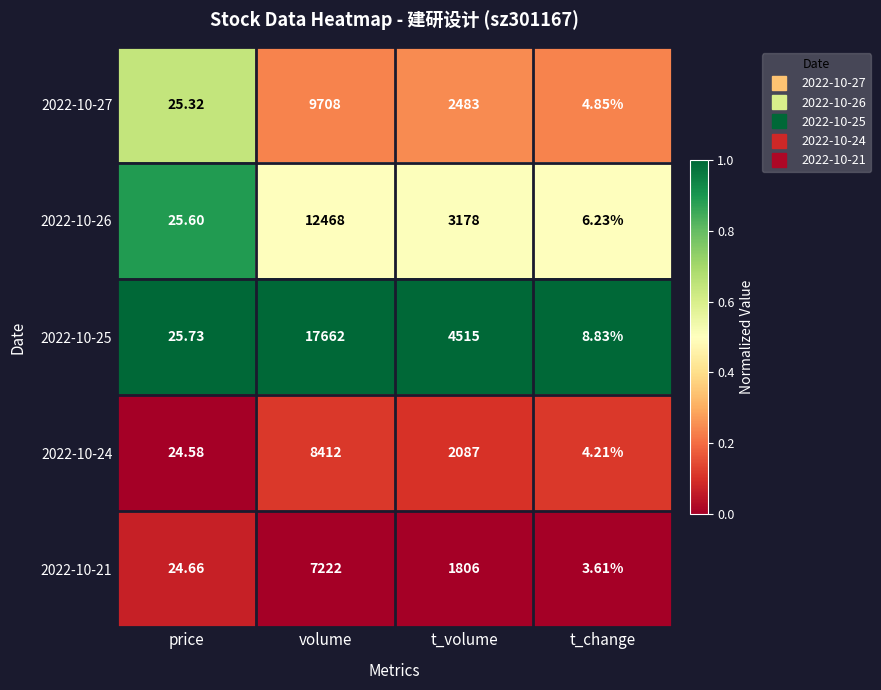

At which category is the sum across all series the highest?

volume